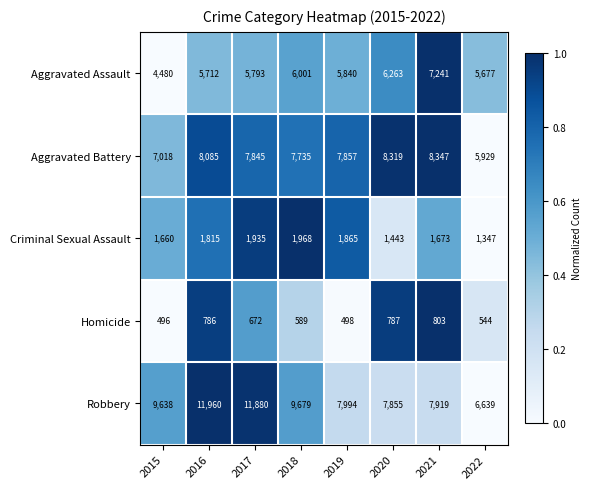

What value does the Aggravated Battery series have at 2020, to the nearest 50?

8300